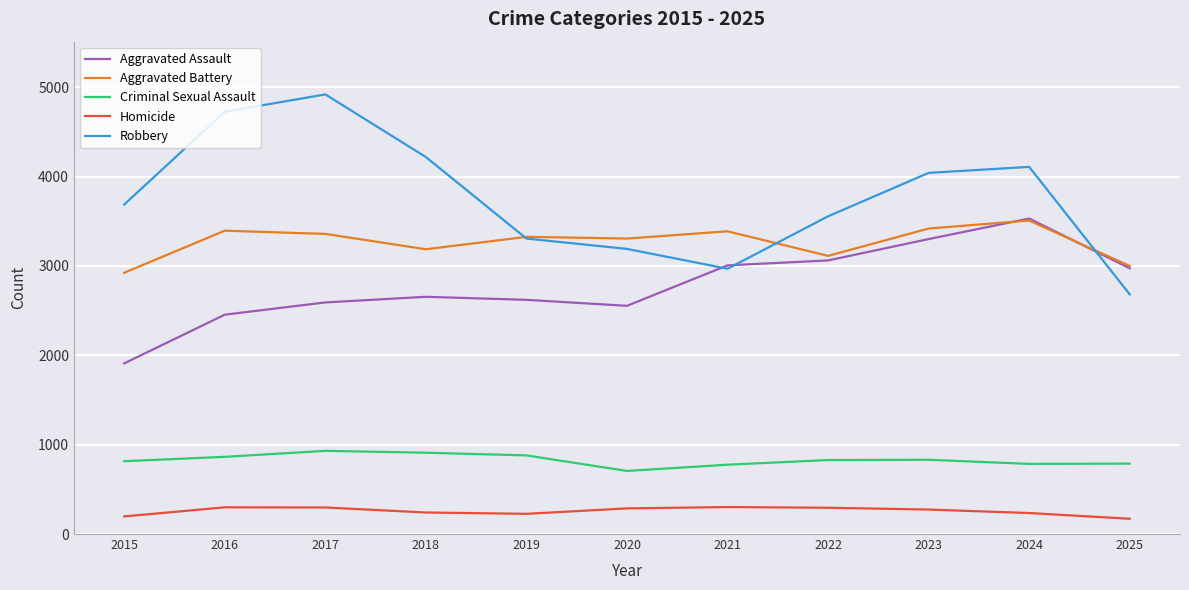

How many interior local peaks does the Robbery series have?

2